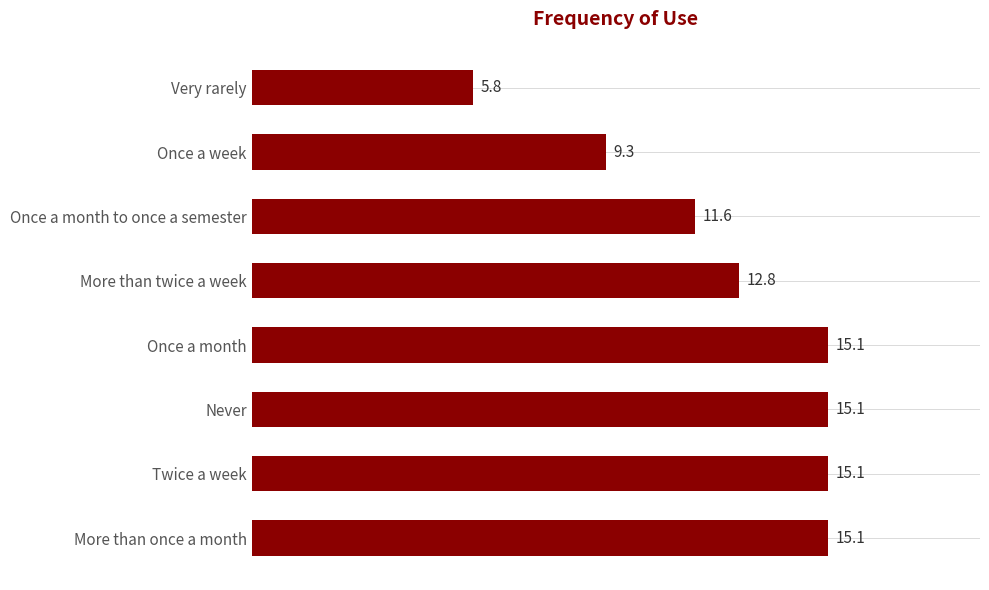

Approximately how many times larger is the value at Never compared to More than twice a week?

1.2